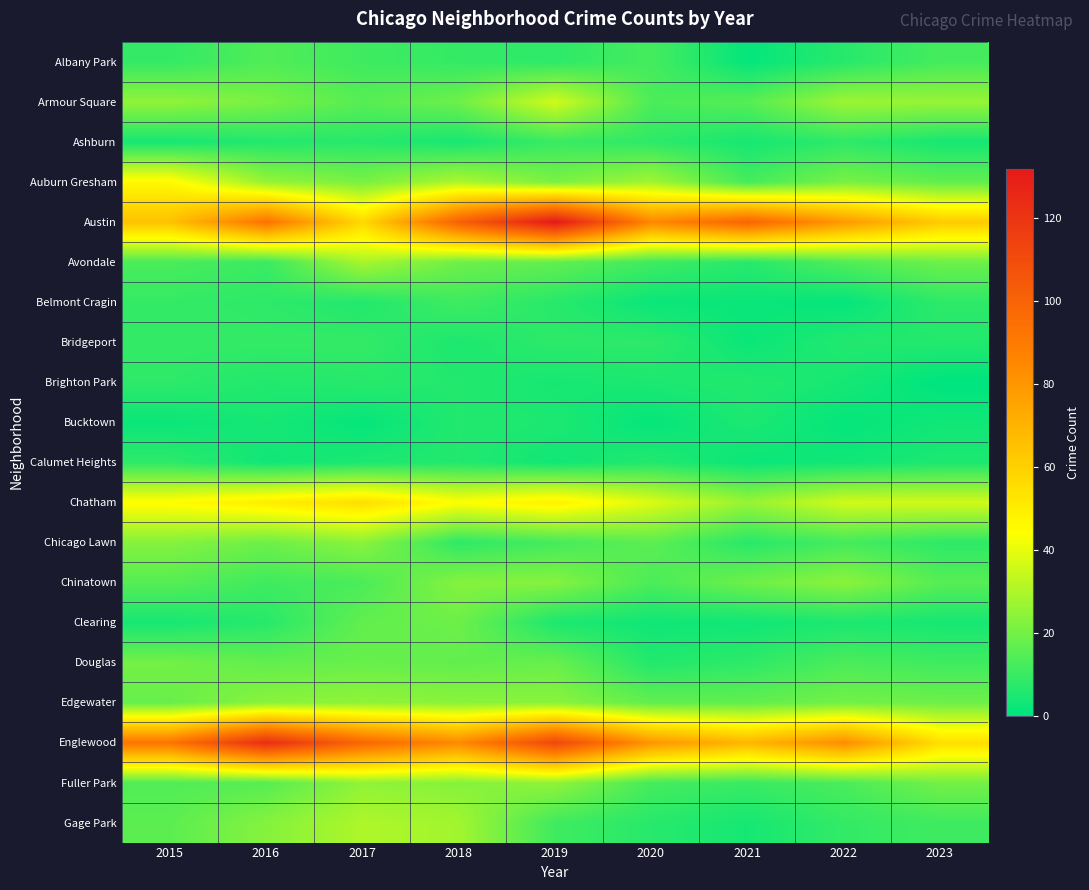

Which label corresponds to the largest value in the chart?

2019